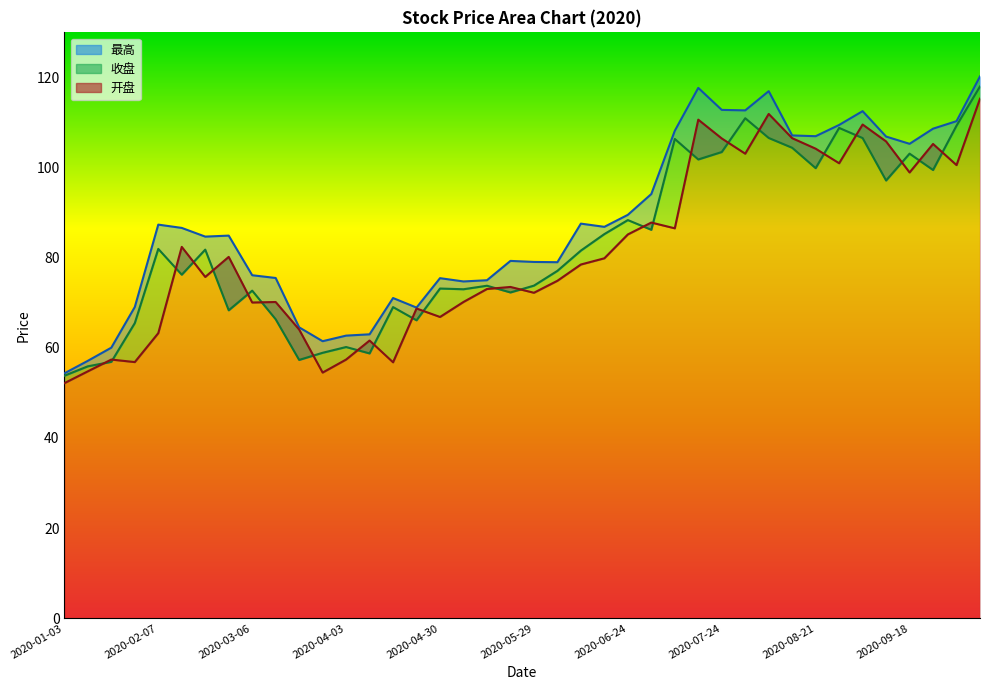

Which has a higher value, 2020-05-22 or 2020-09-30?

2020-09-30